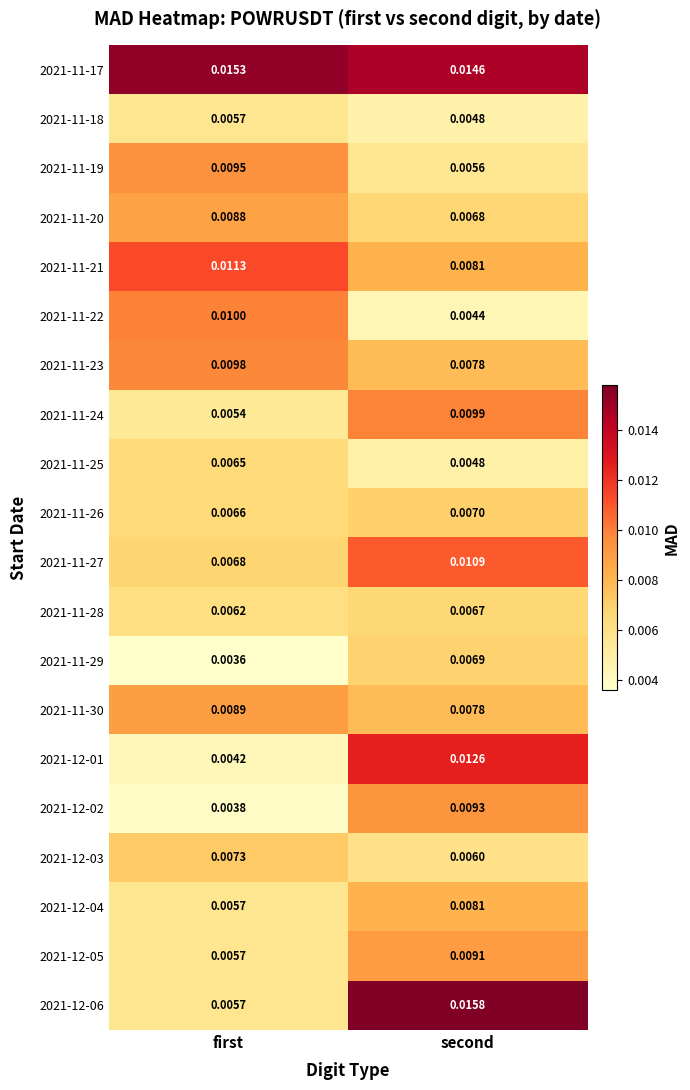

Which label corresponds to the largest value in the chart?

second